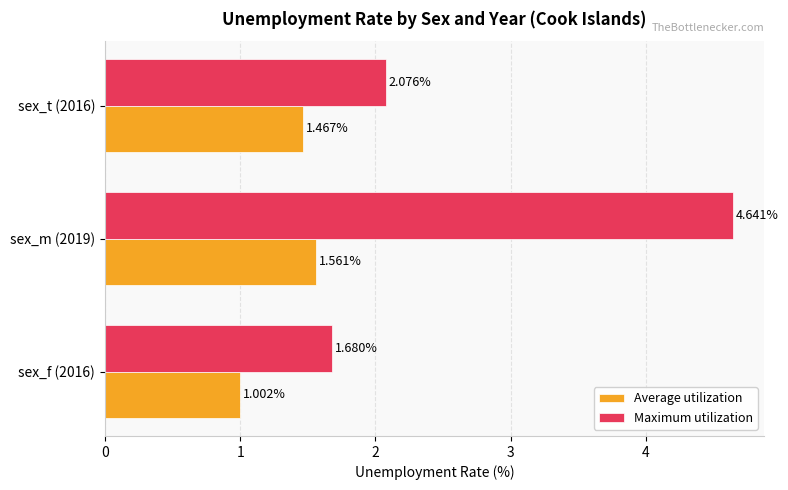

What is the sum of all Average utilization values?

4.0